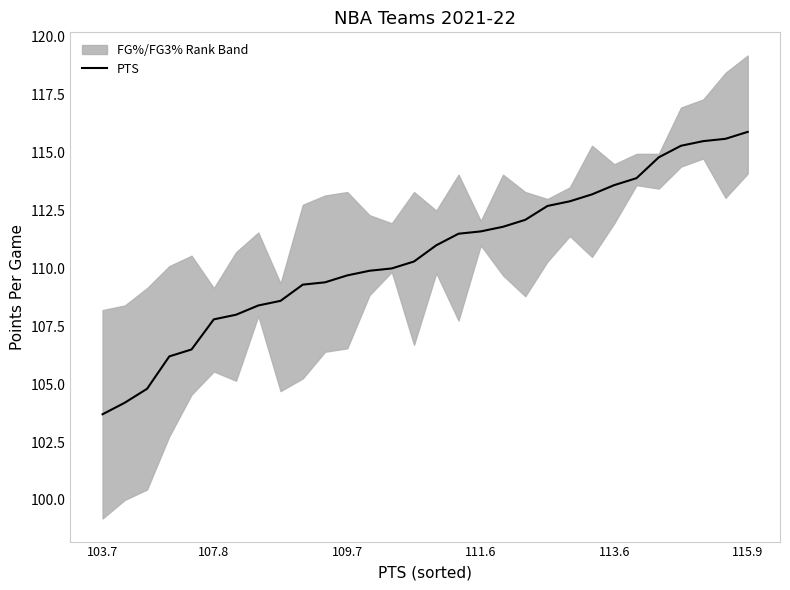

Which category has the lowest value in the PTS series?

103.7